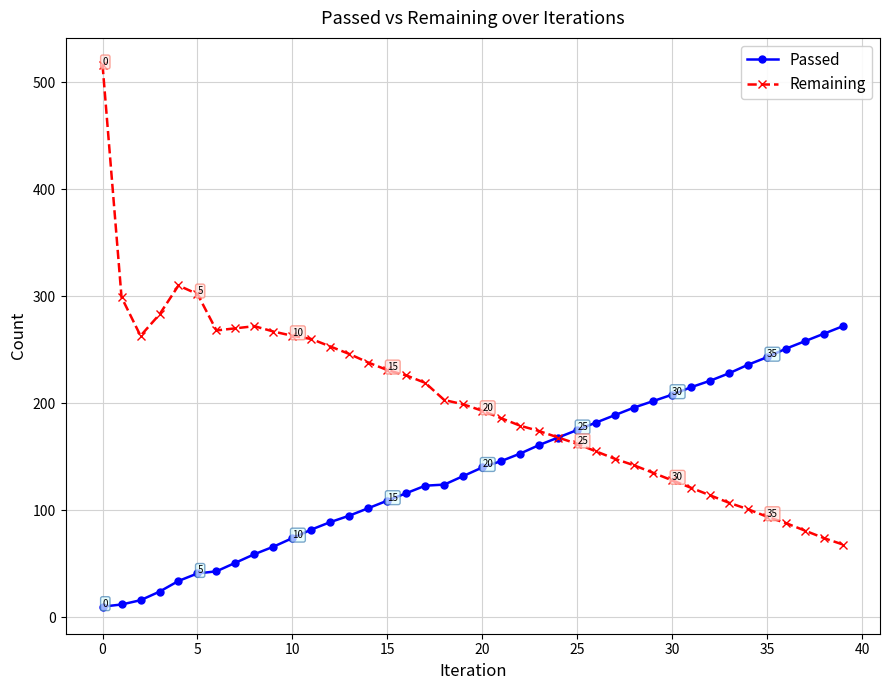

List the series in order of their overall mean, lowest first.

Passed, Remaining